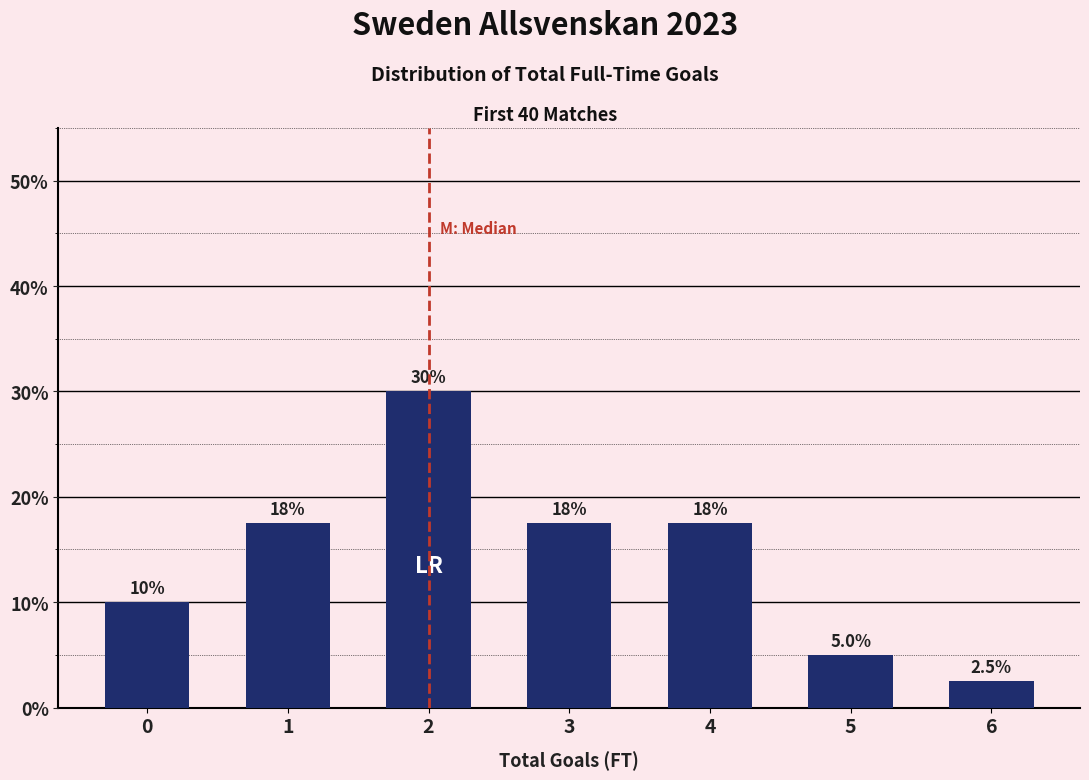

Reading left to right, transcribe all the data shown in this chart.

0=10.0	1=17.5	2=30.0	3=17.5	4=17.5	5=5.0	6=2.5